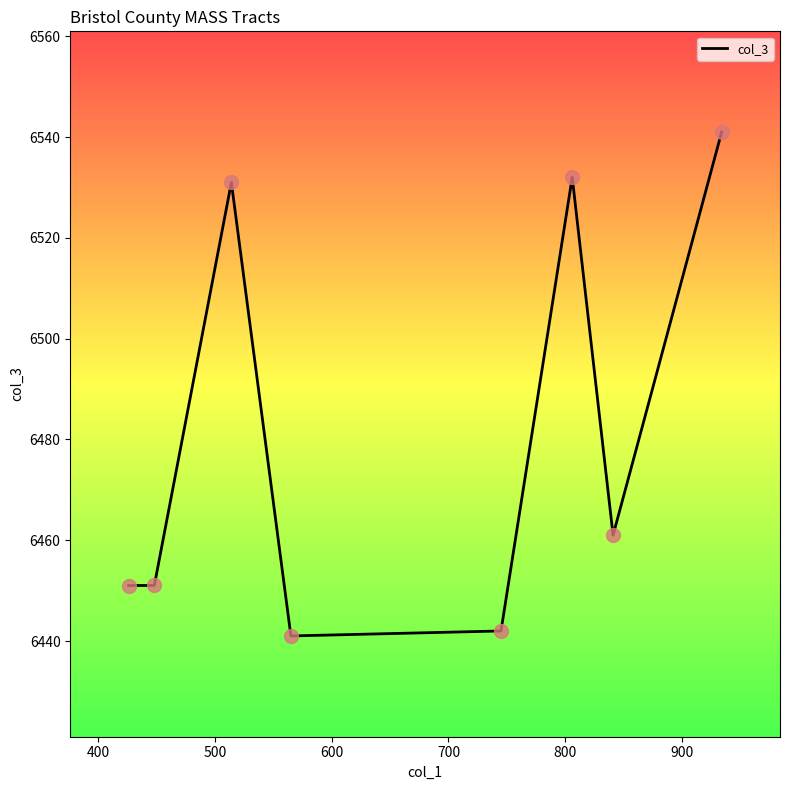

What is the smallest value displayed?

6441.0